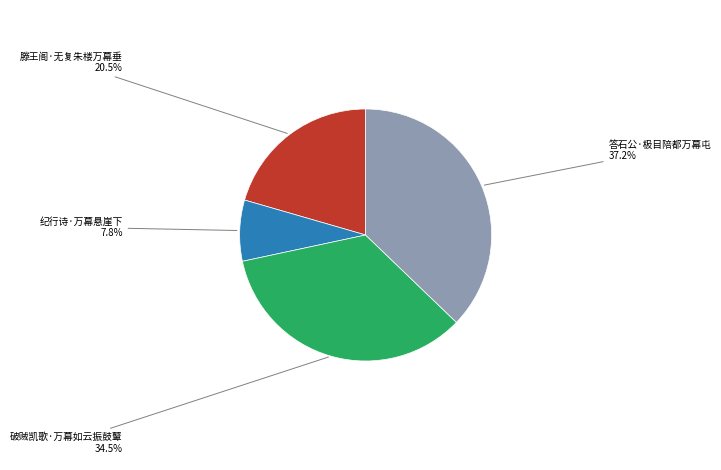

Does any single category account for the majority?

No